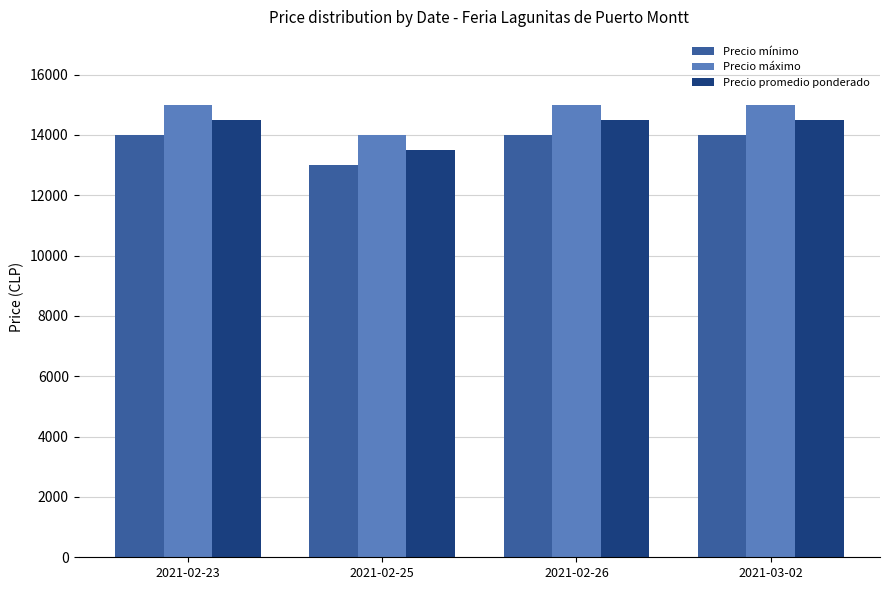

True or false: Precio máximo has a value of 25280 at 2021-03-02.

False